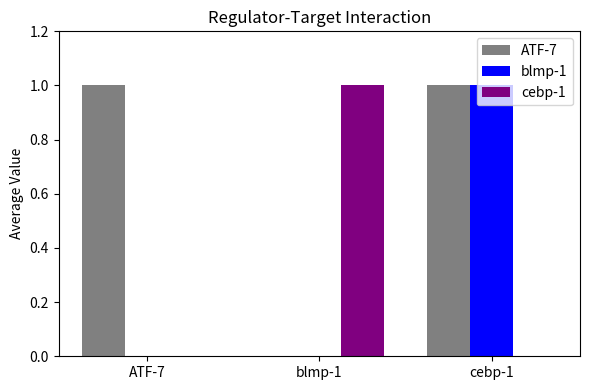

What is the sum of all blmp-1 values?

1